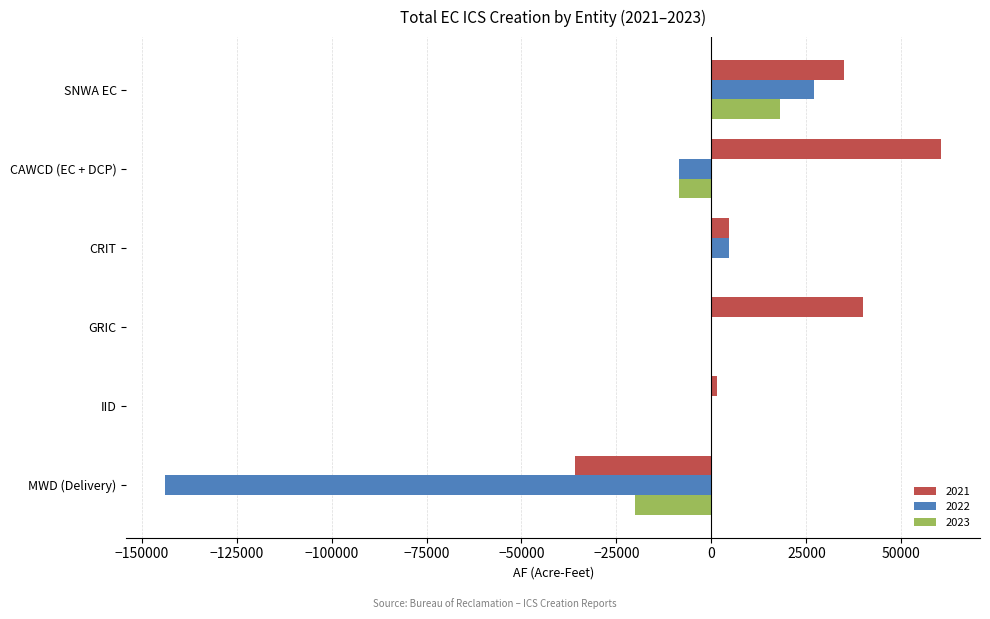

The value of 2023 at CAWCD (EC + DCP) is -8600. True or false?

True